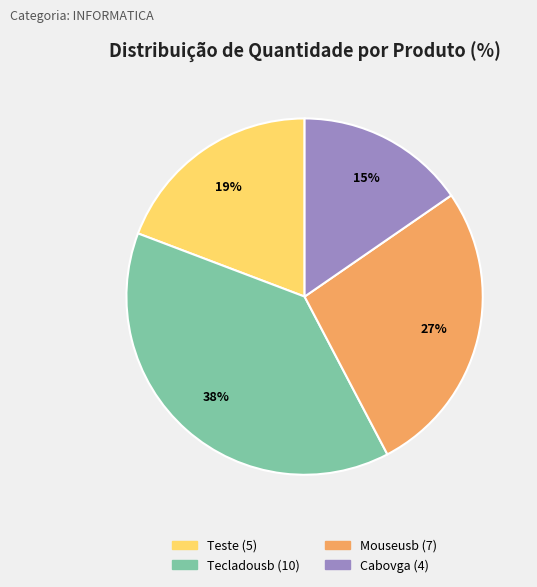

To the nearest percent, what is the average slice percentage?

25%